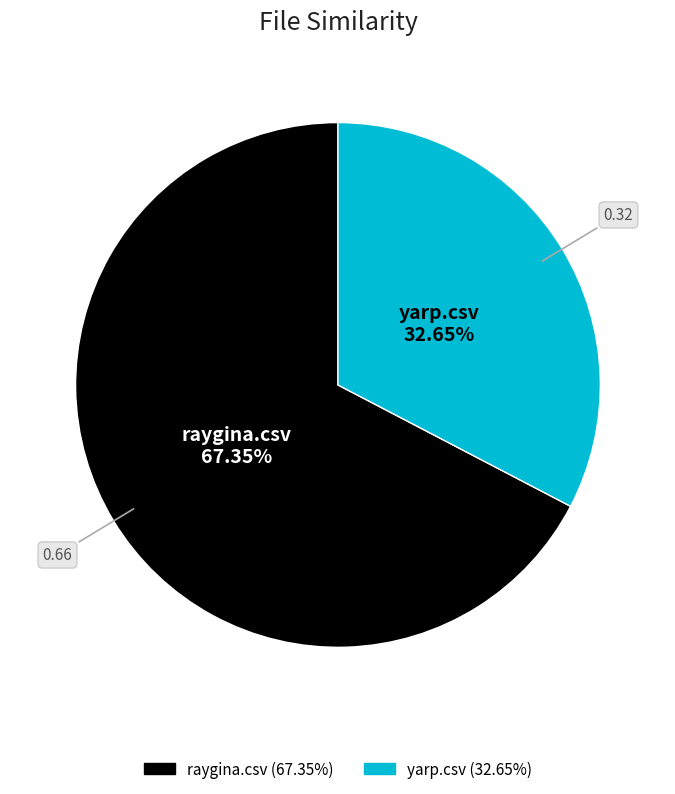

True or false: yarp.csv accounts for 27% of the total.

False